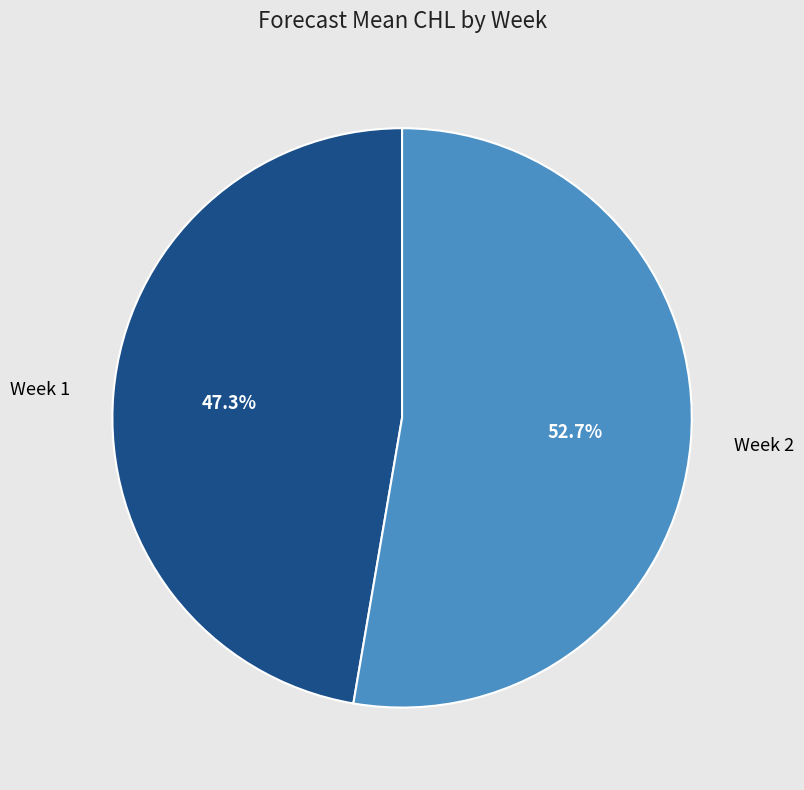

The Week 1 slice represents 34% of the pie. True or false?

False